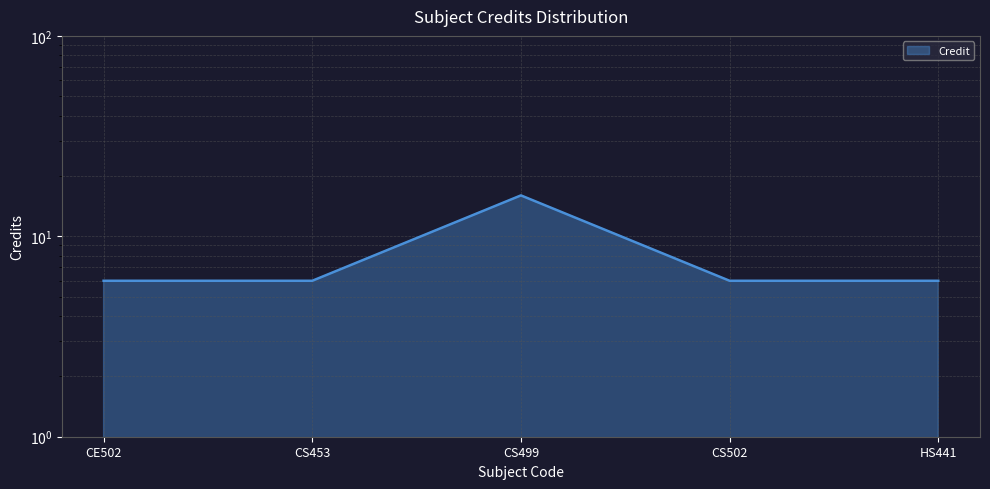

Which label corresponds to the largest value in the chart?

CS499